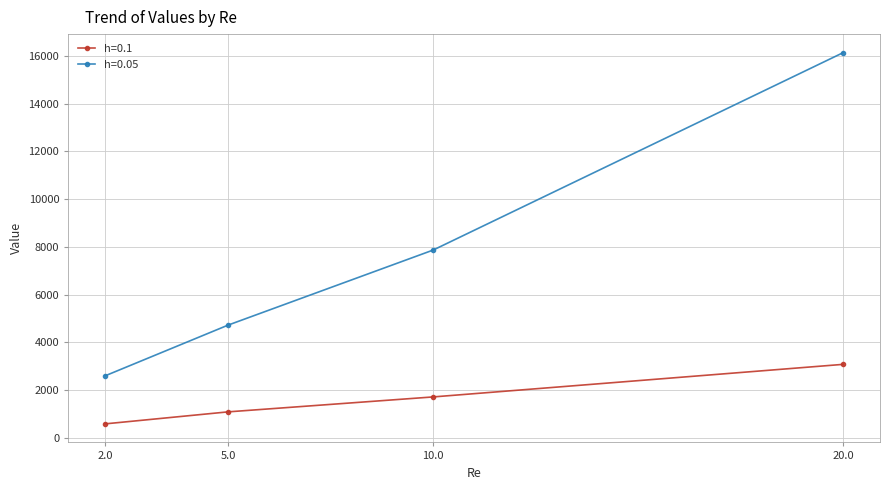

What is the label of the 4th point from the right?

2.0